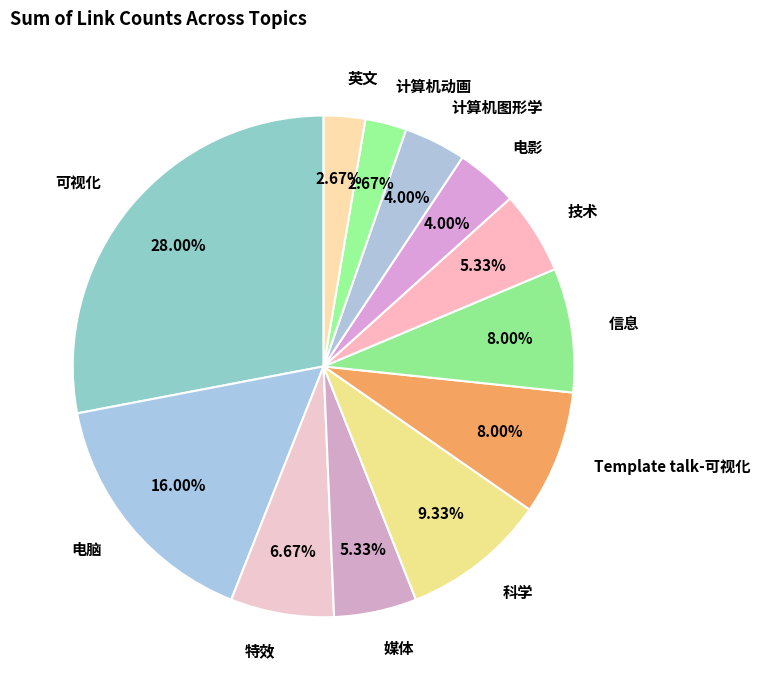

What percentage do 媒体 and 科学 together represent?

14.7%